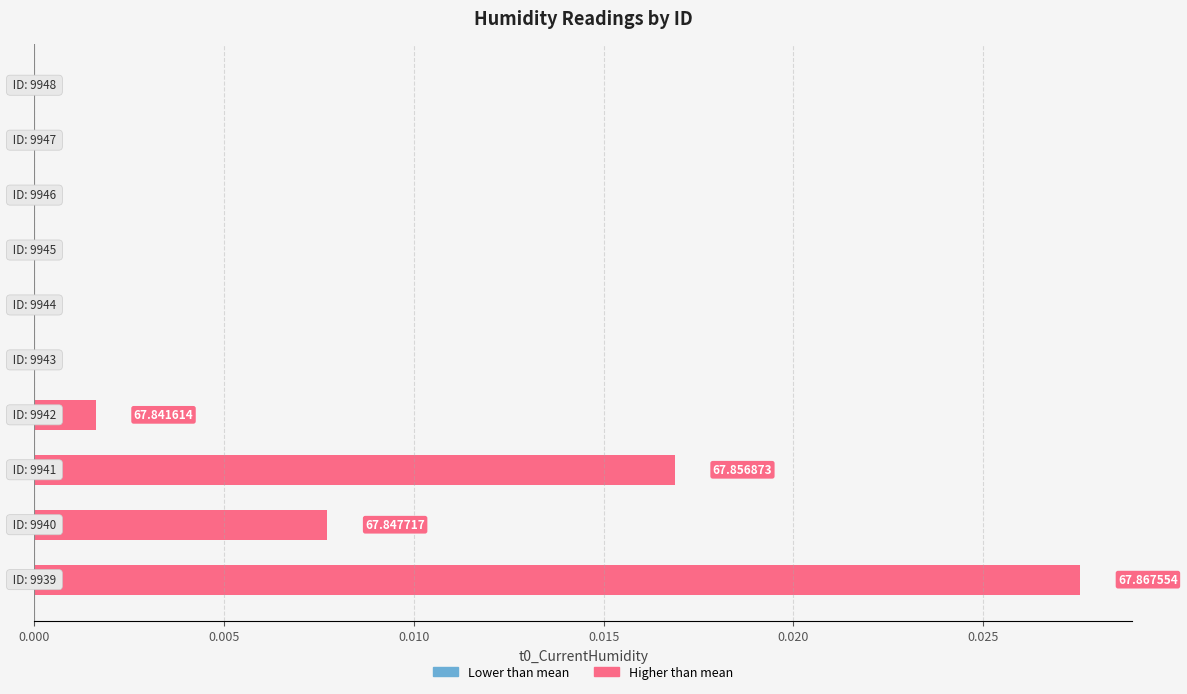

True or false: Lower than mean has a value of 0.0 at 0.015.

True